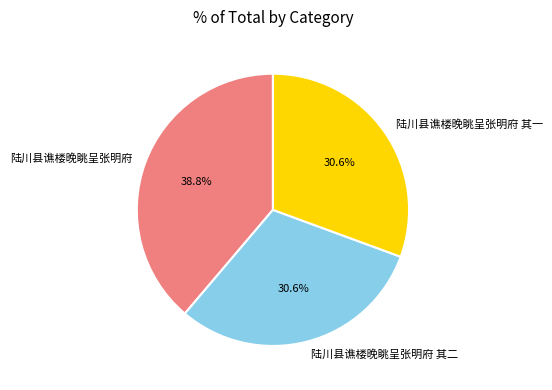

To the nearest percent, what is the combined percentage of 陆川县谯楼晚眺呈张明府 其二 and 陆川县谯楼晚眺呈张明府?

69%